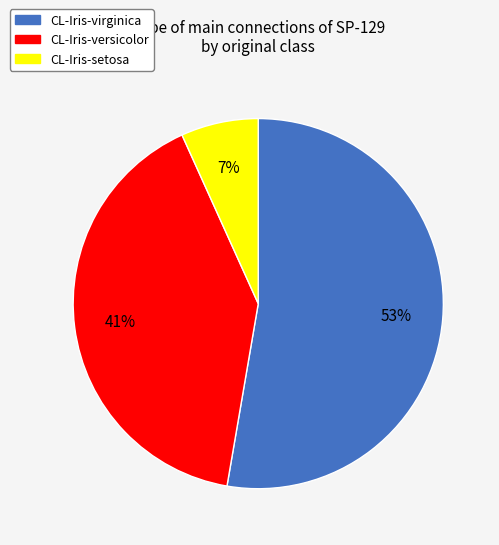

Is it true that CL-Iris-virginica is 53% of the pie?

True